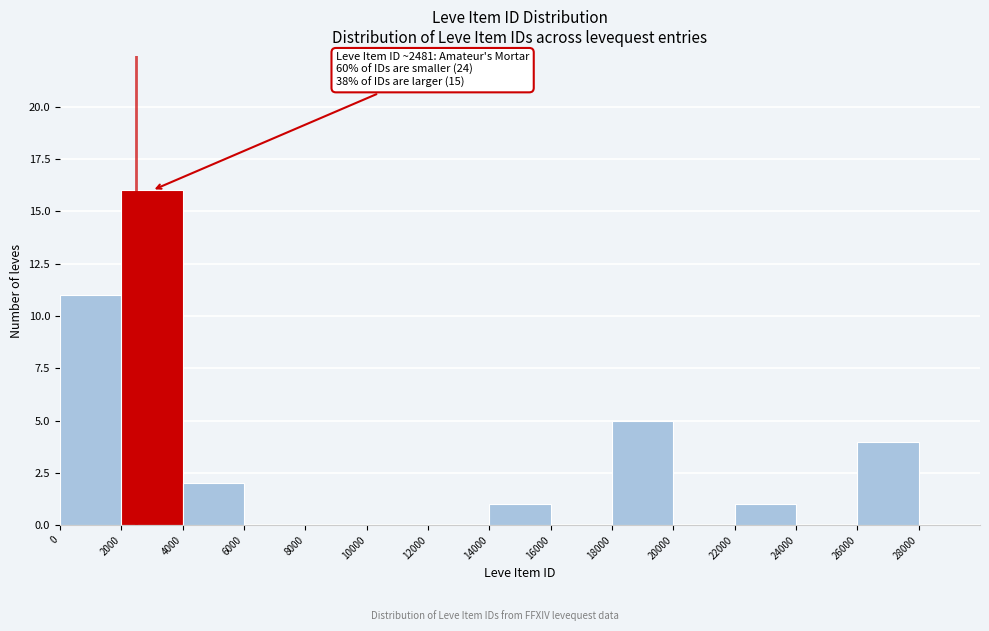

Which range on the x-axis has the tallest bar?

2000 to 4000